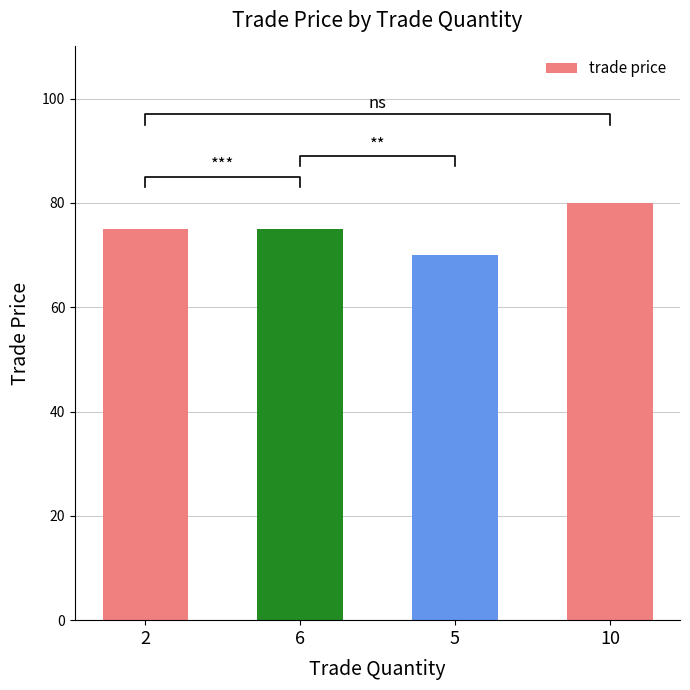

How many values are below 75?

1